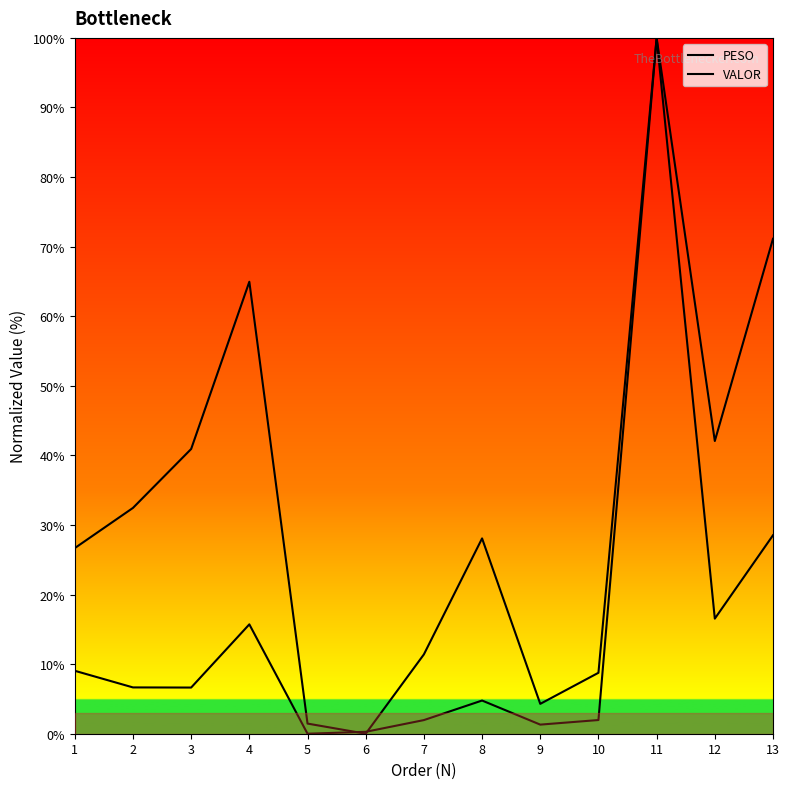

Which series changed the most between 2 and 11?

PESO